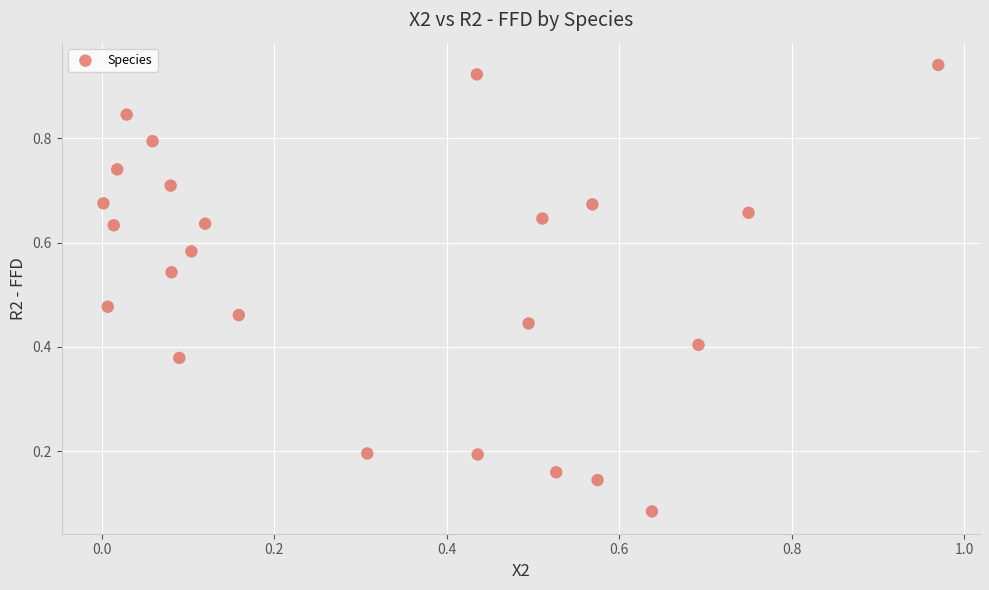

What is the range of X values (max minus min)?

1.0